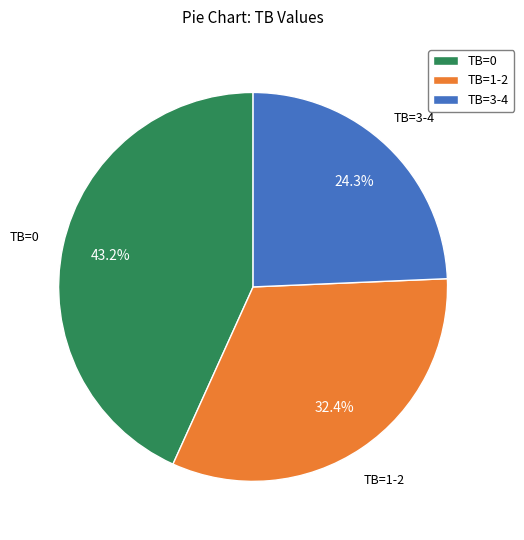

What is the smallest slice in the pie chart?

TB=3-4